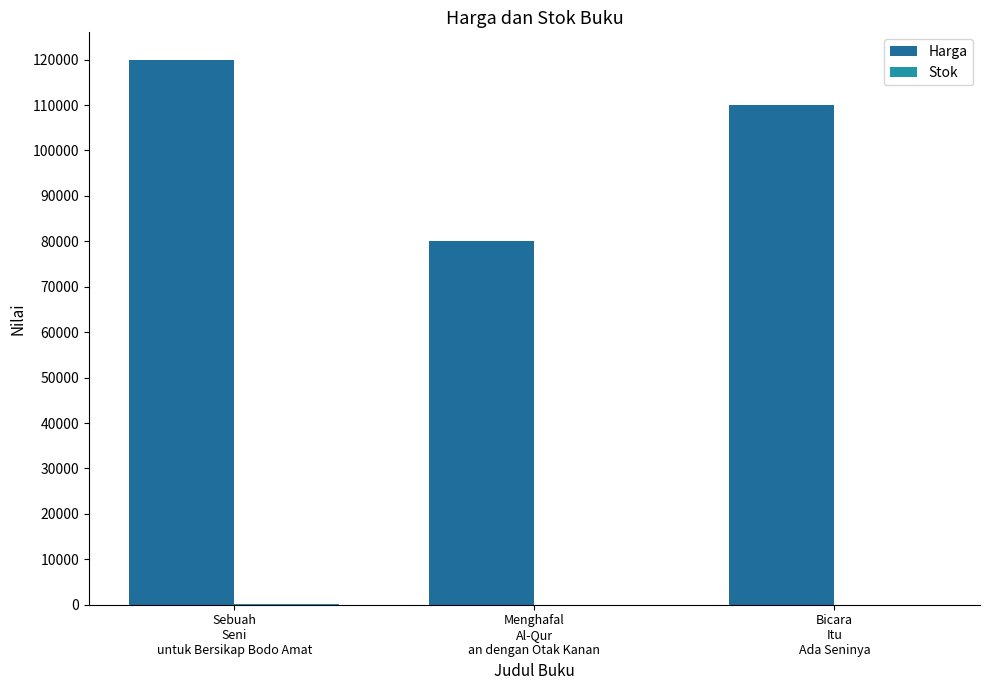

Which series has the largest total across all categories?

Harga